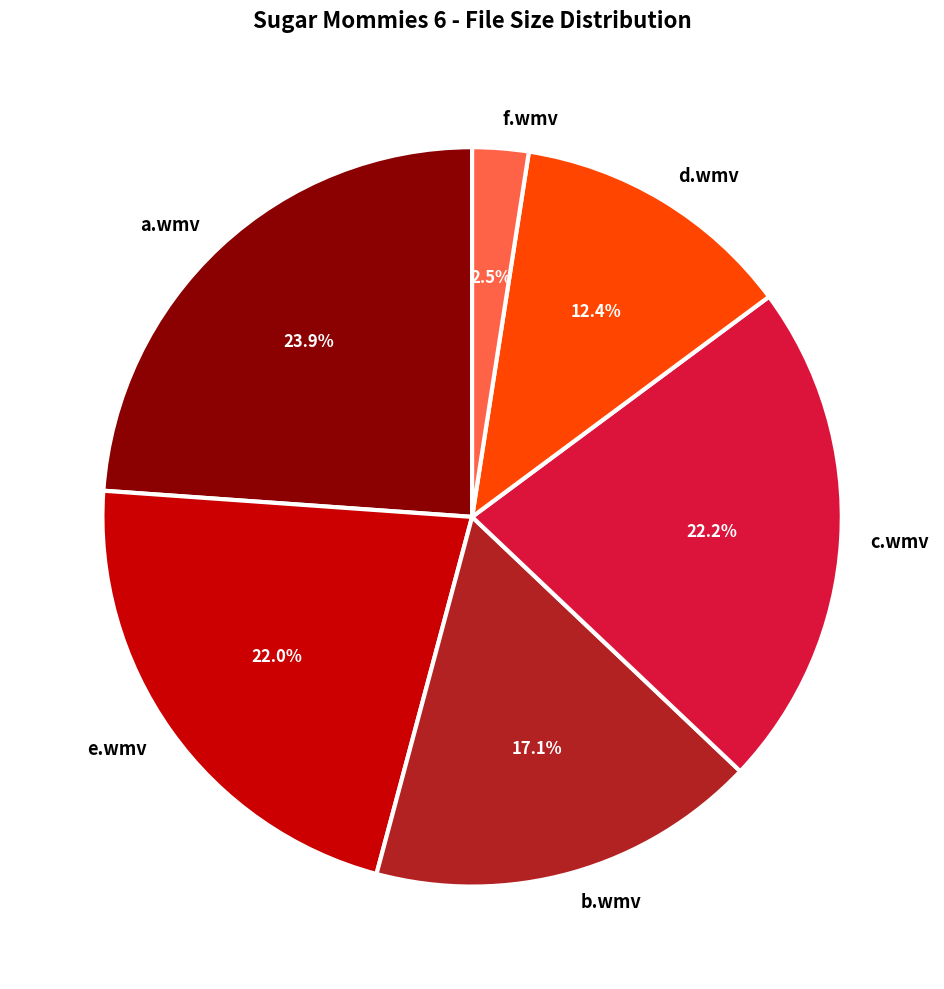

To the nearest percent, what is the difference between the largest and smallest slice percentages?

21%